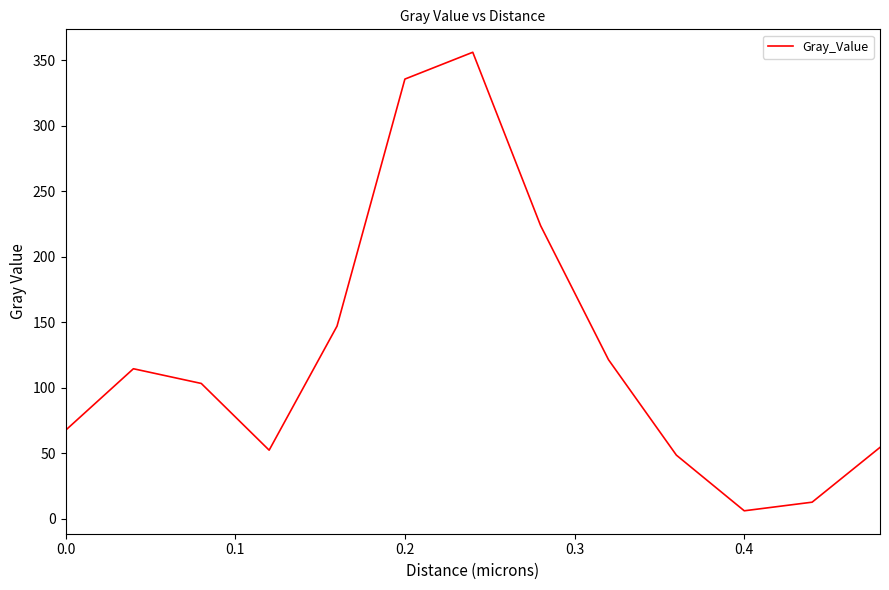

Reading right to left, what are all the values shown in this chart?

54.6	12.8	6.2	48.7	121.6	223.9	356.3	335.8	147.2	52.5	103.4	114.7	67.7